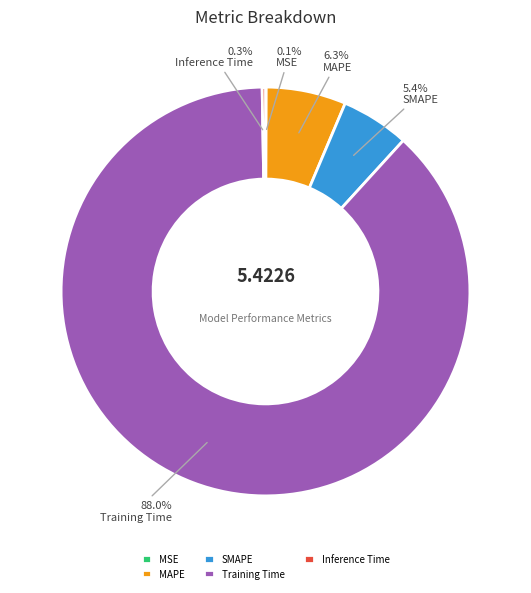

To the nearest percent, what percentage of the pie is MAPE?

6%